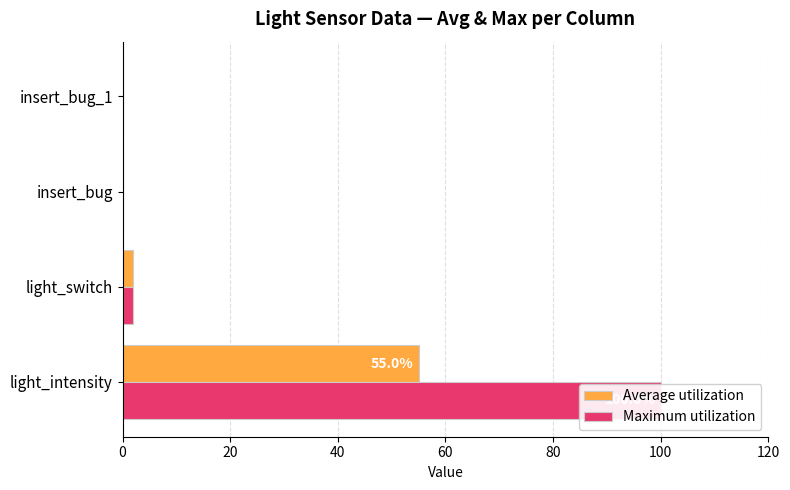

What value does the Maximum utilization series have at light_intensity?

100.0